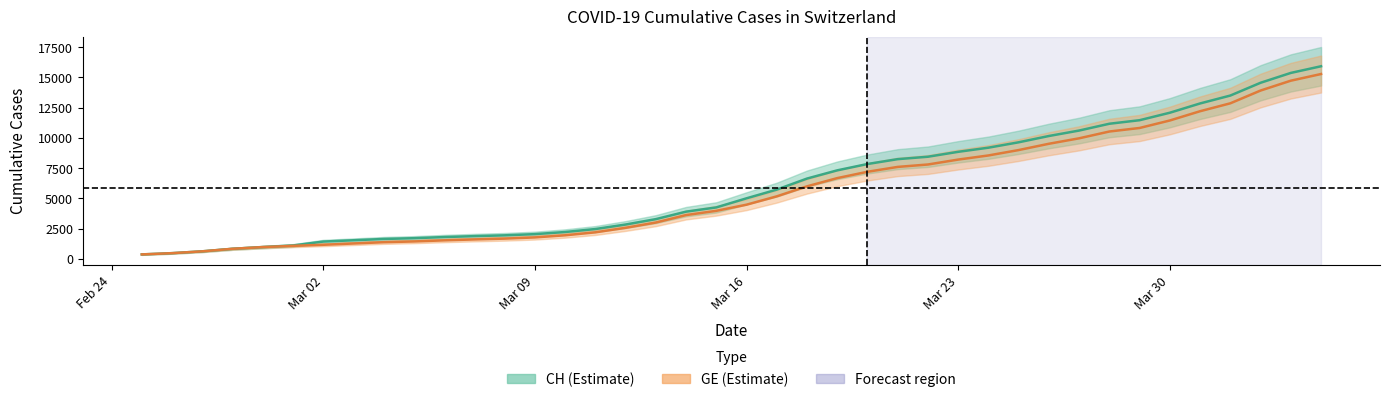

Rank the series by their maximum value, from highest to lowest.

CH, GE